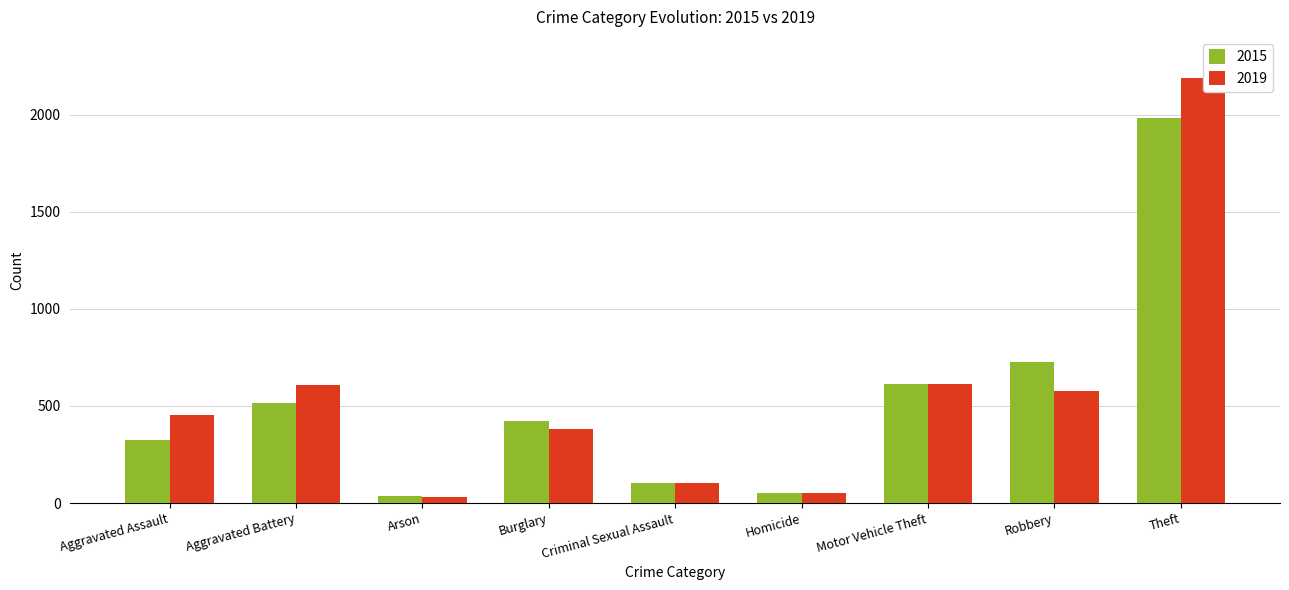

At how many categories does at least one series exceed 293?

6